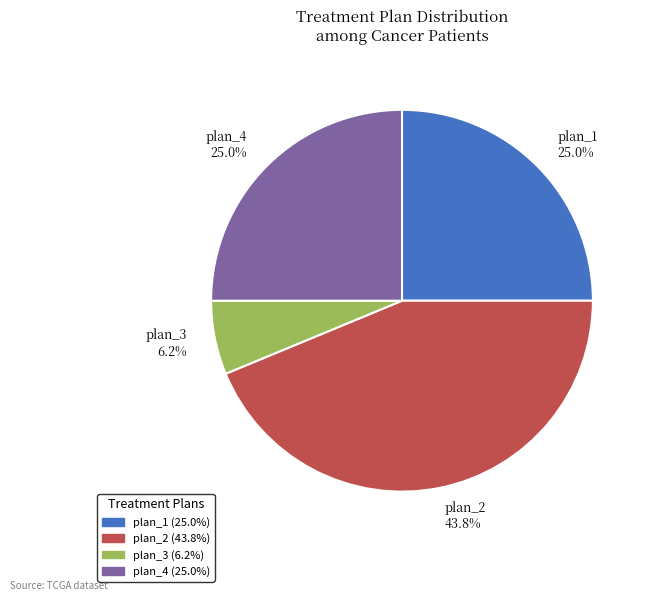

What percentage do plan_2 43.8% and plan_3 6.2% together represent?

50.0%